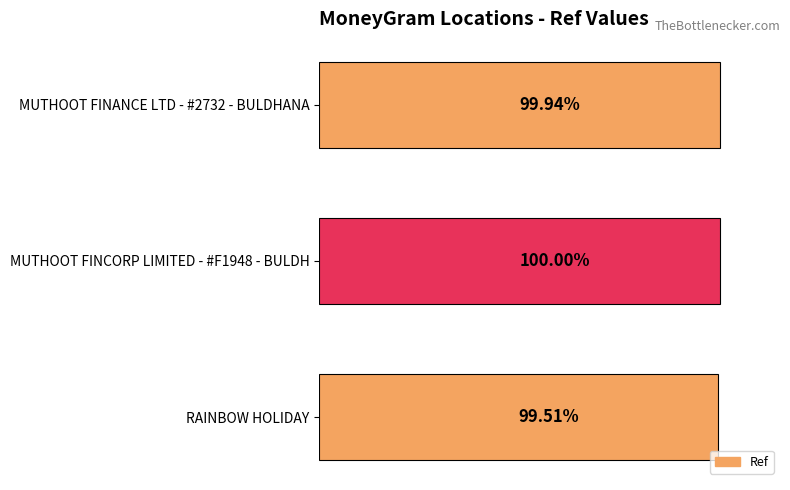

Are the bars horizontal?

Yes